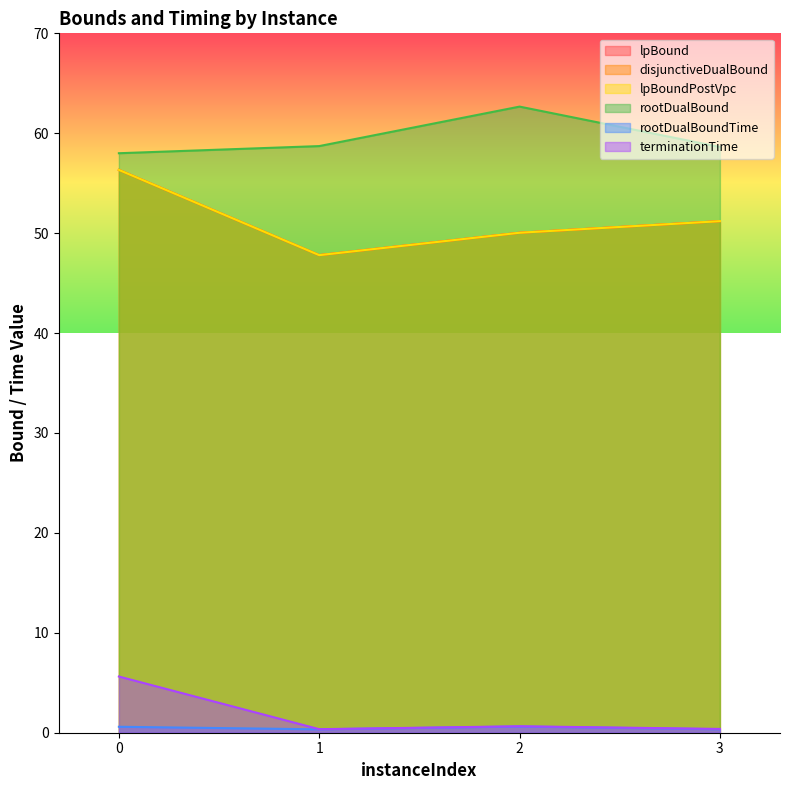

What is the value of the disjunctiveDualBound point at the 2nd from the left?

47.8